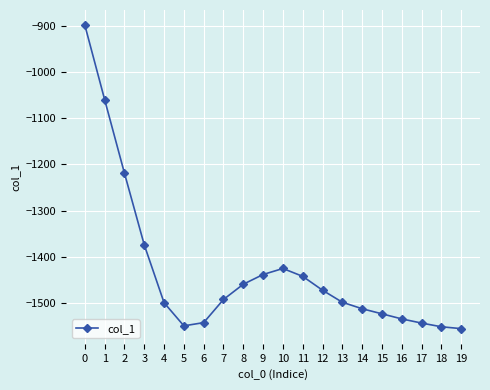

How many values exceed -1492?

9